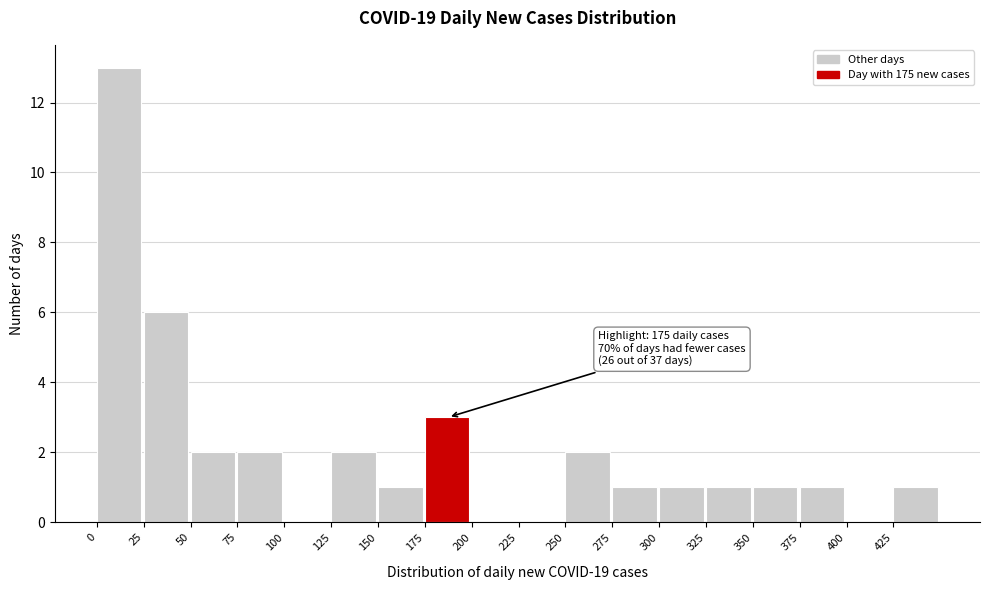

Which range on the x-axis has the tallest bar?

0 to 25